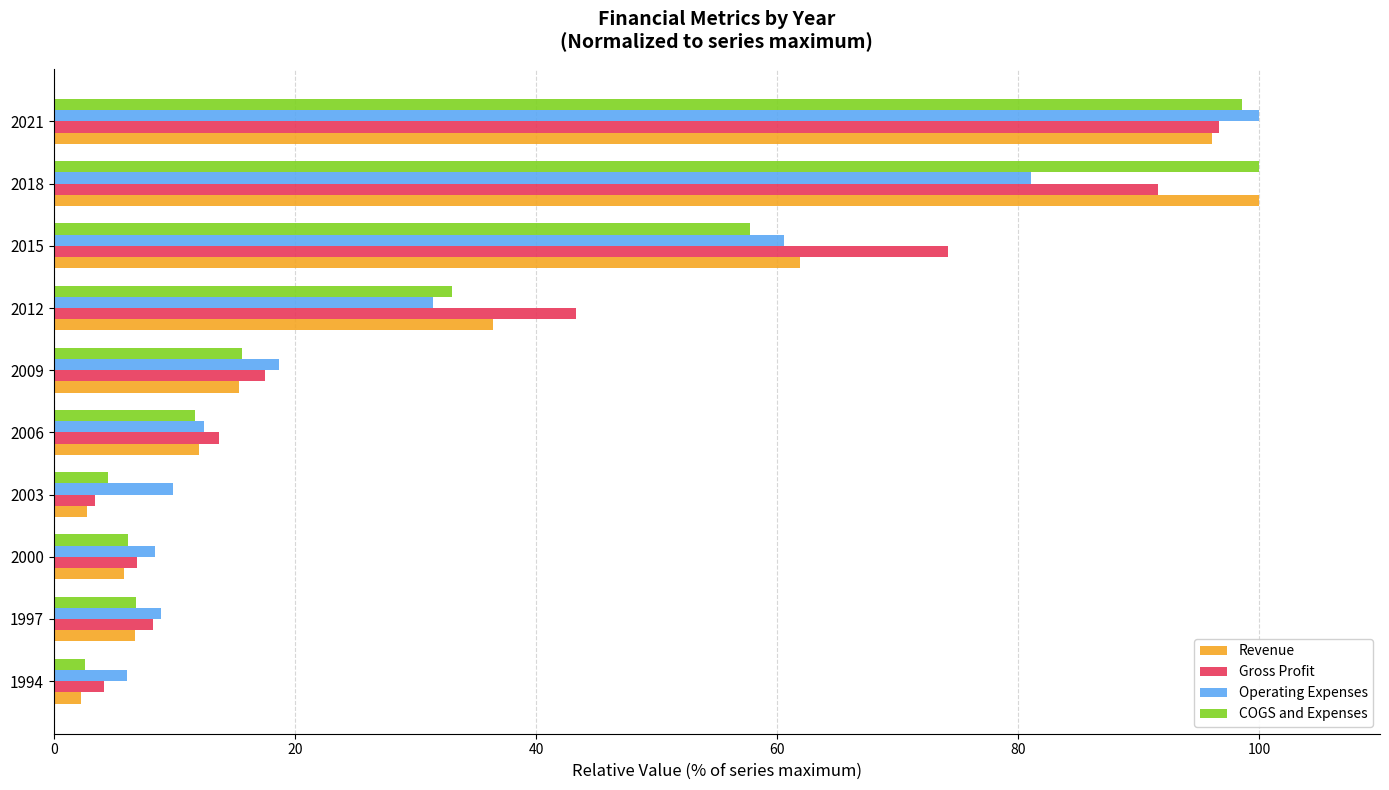

True or false: Gross Profit has a value of 47.3 at 2021.

False